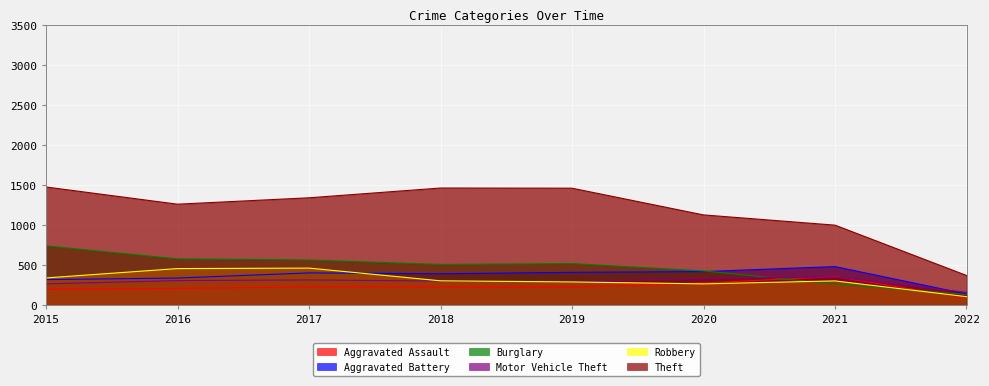

At which label does Theft first exceed 1339?

2015